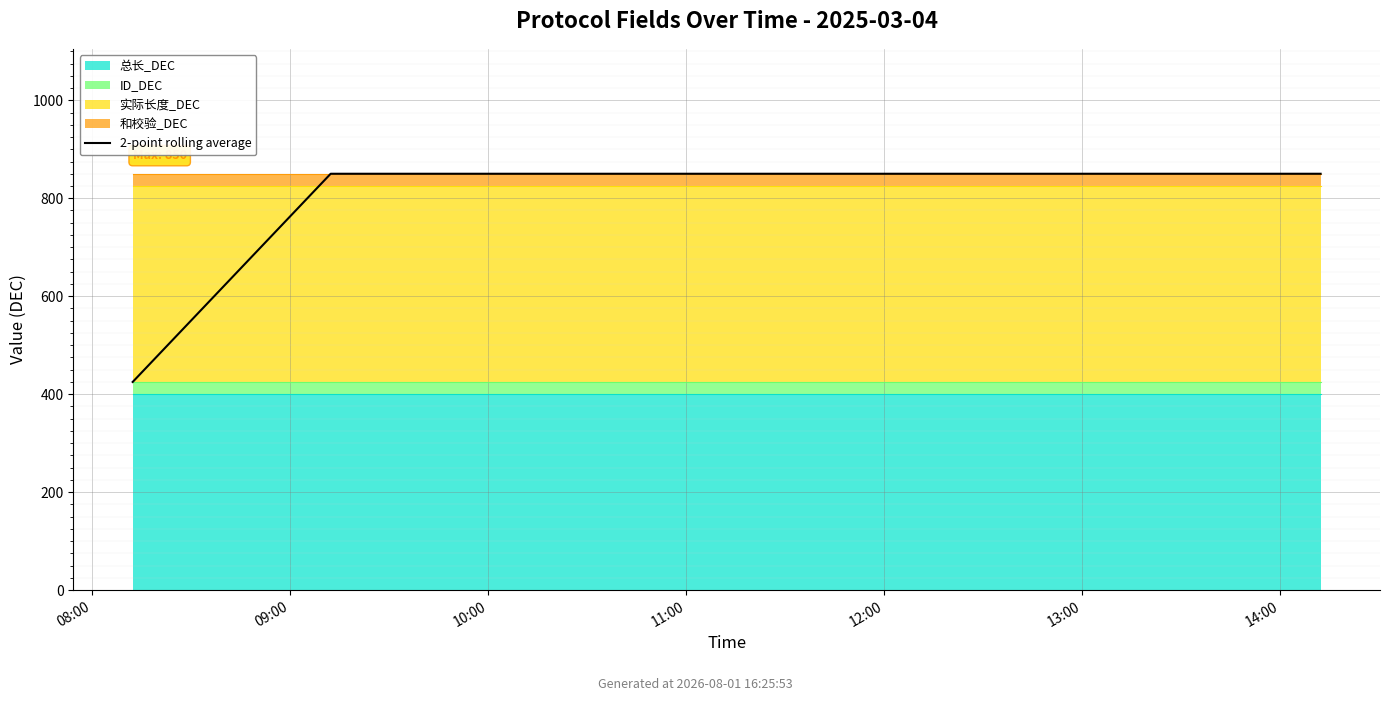

How many values are below 850?

1